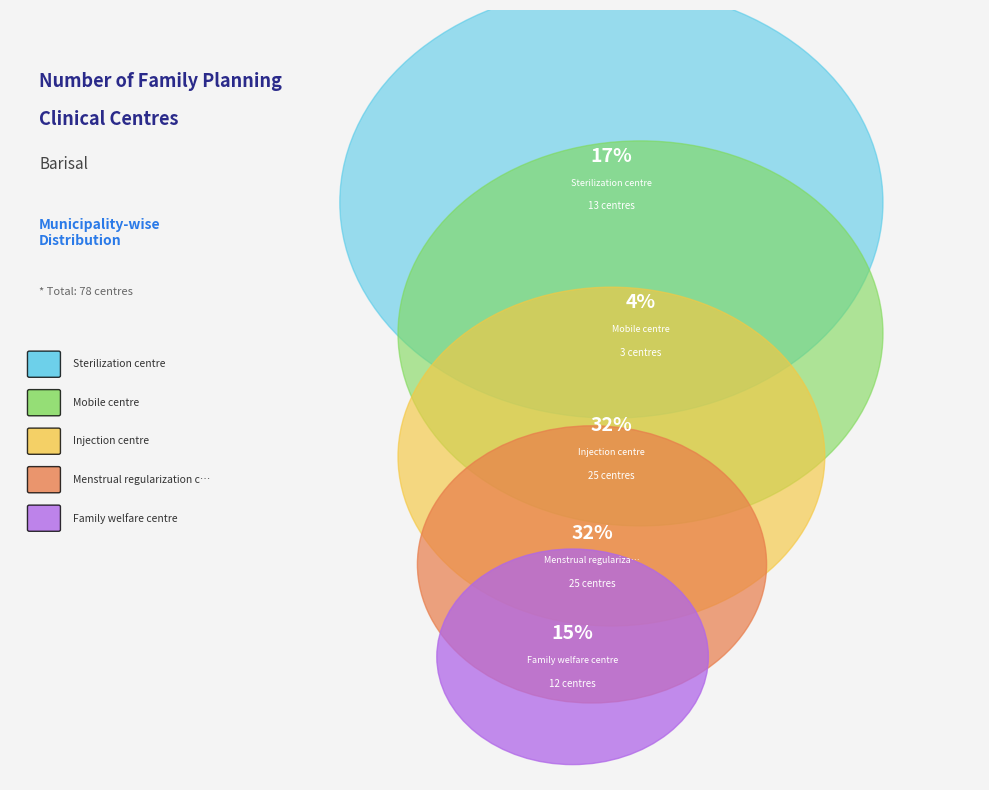

Rank the categories by value from highest to lowest.

Injection centre, Menstrual regularization centre, Sterilization centre, Family welfare centre, Mobile centre